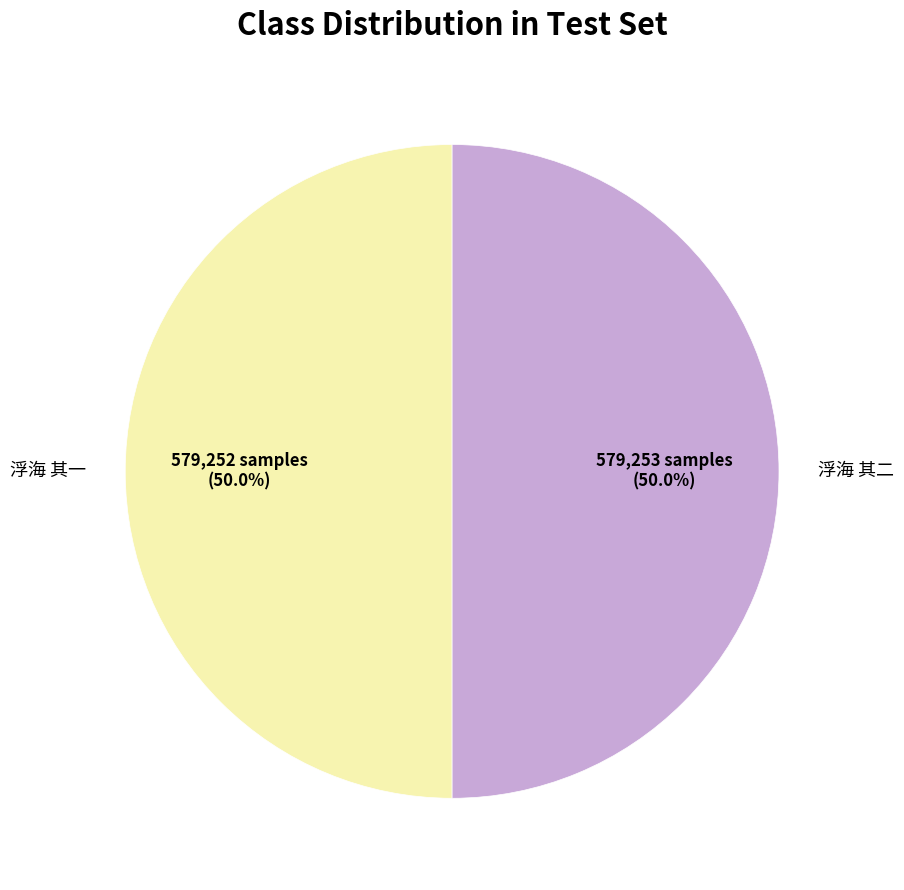

Is it true that 浮海 其一 is 50% of the pie?

True